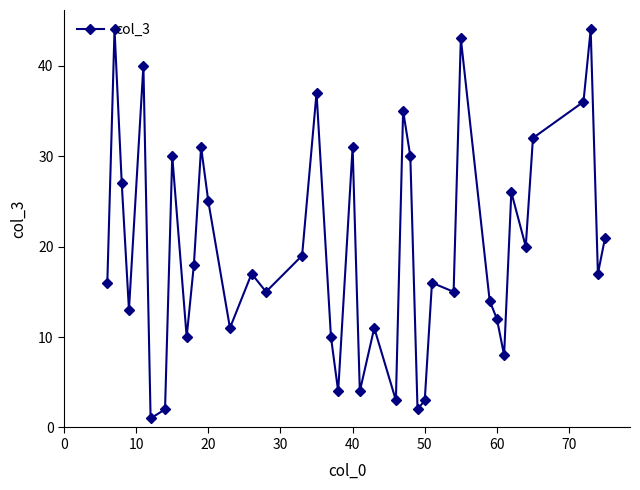

What is the sum of all values?

793